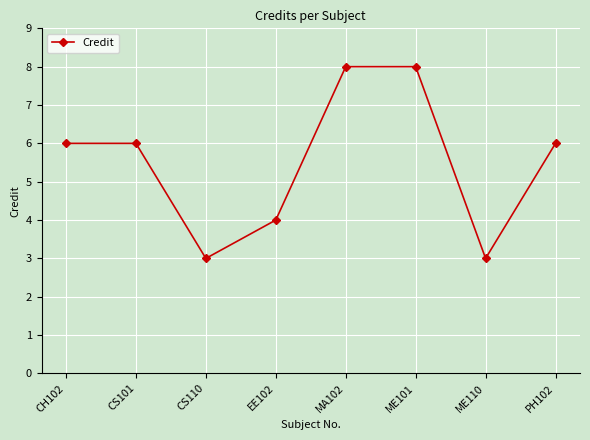

What is the sum of all values?

44